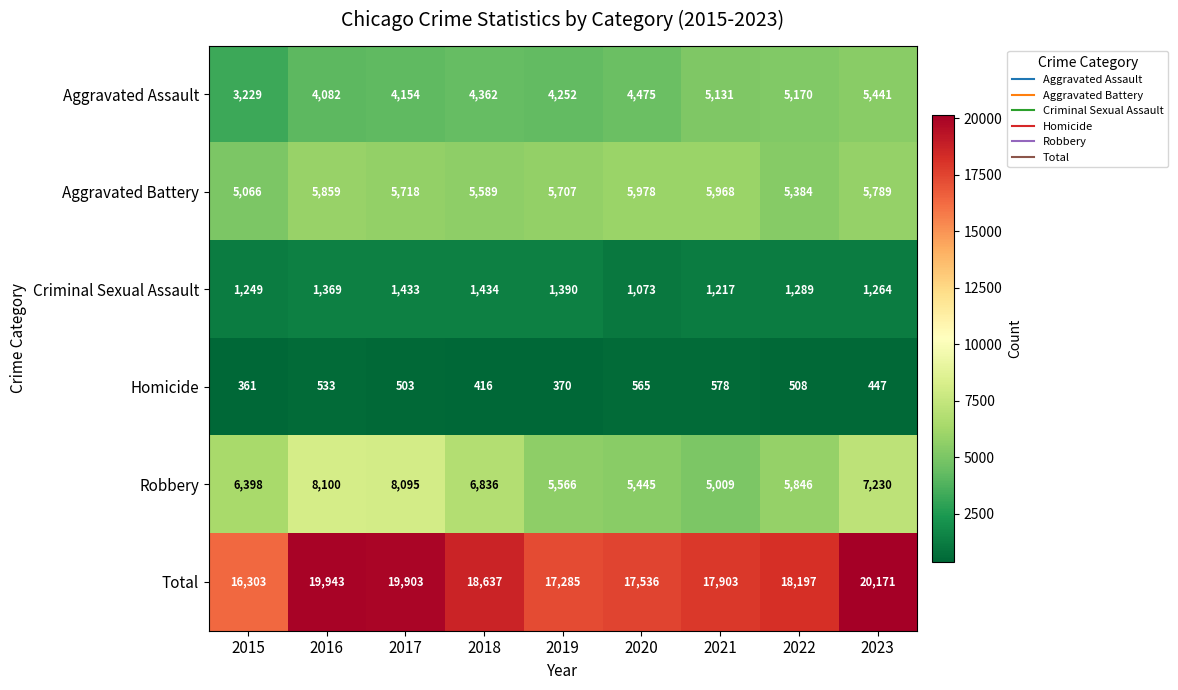

At which category does the chart reach its minimum across all series?

2015